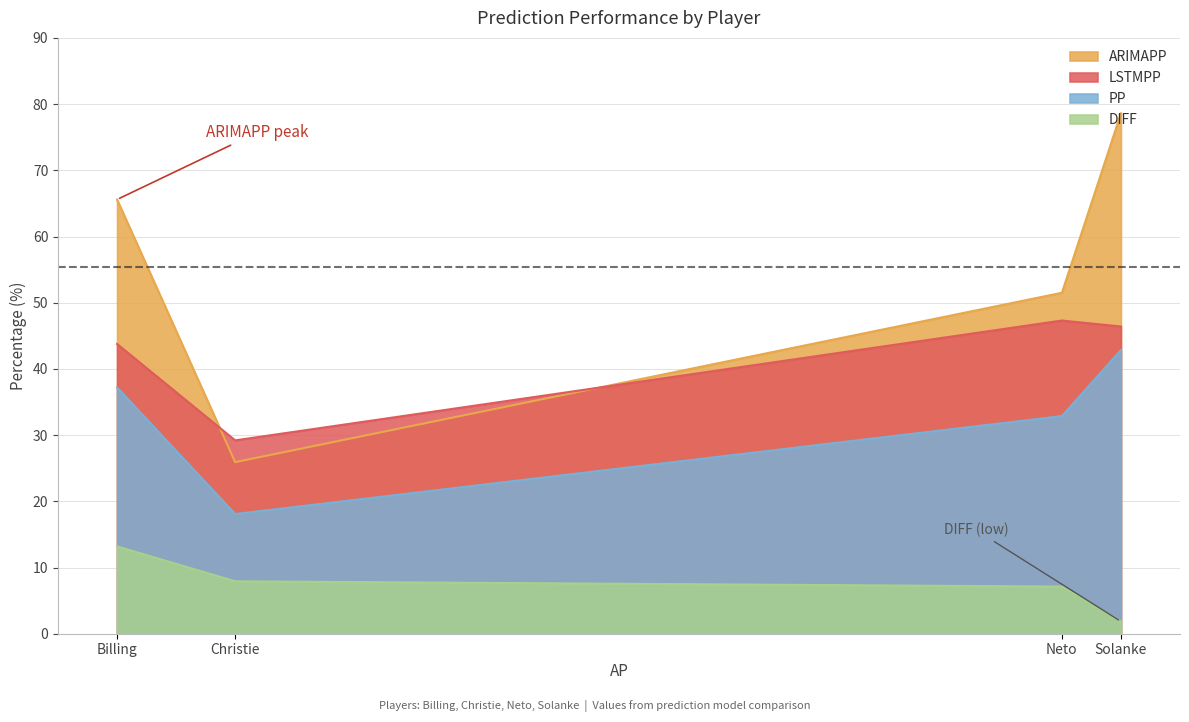

List the series in order of their overall mean, highest first.

ARIMAPP, LSTMPP, PP, DIFF